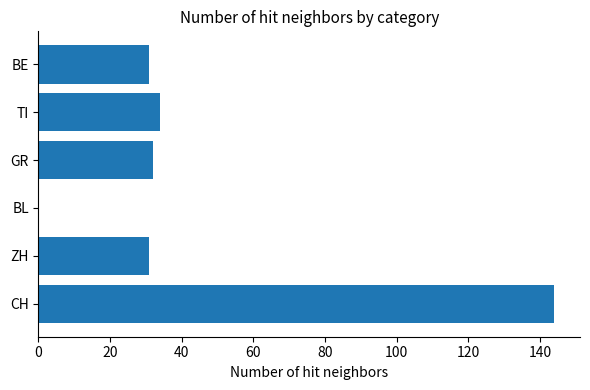

Between BE and BL, which is larger?

BE